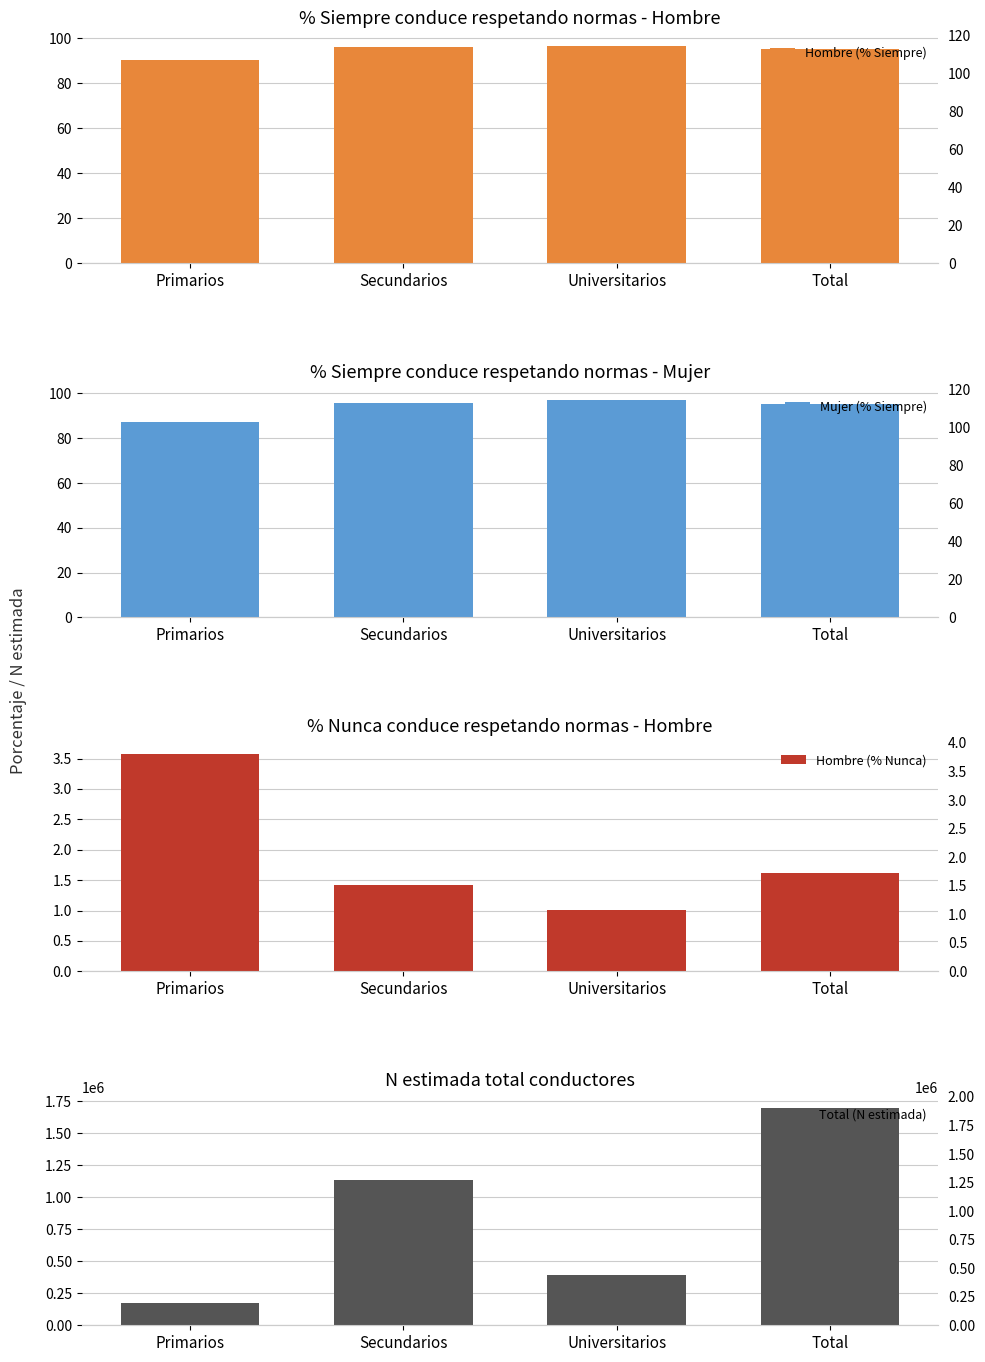

Which series changed the most between Secundarios and Universitarios?

Total (N estimada)